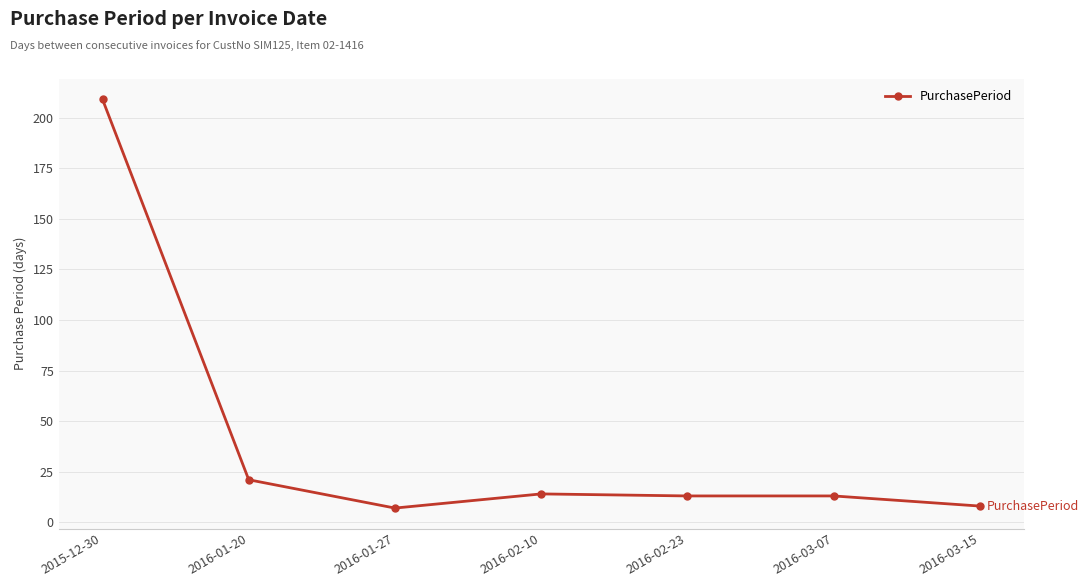

What is the change in value from 2016-01-20 to 2016-01-27?

-14